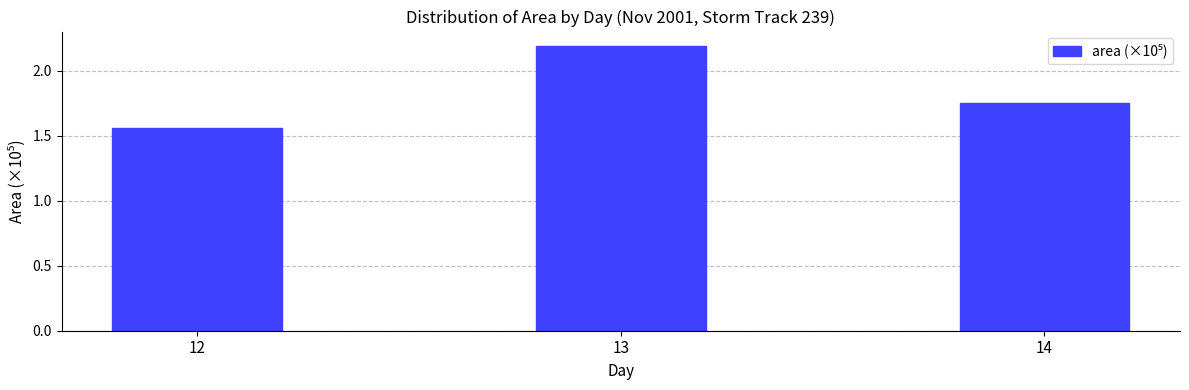

What is the maximum value shown in the chart?

2.2